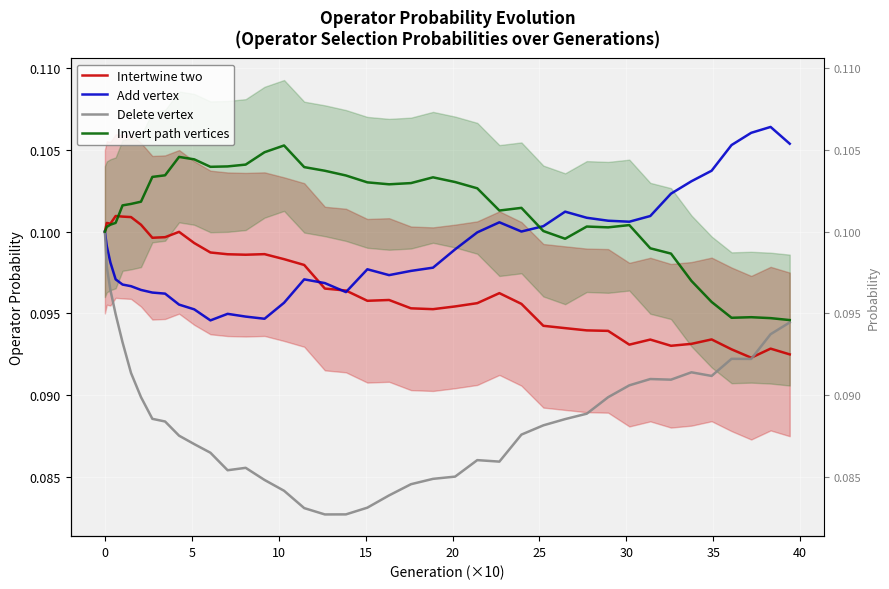

Does the chart display data point markers on the line(s)?

No